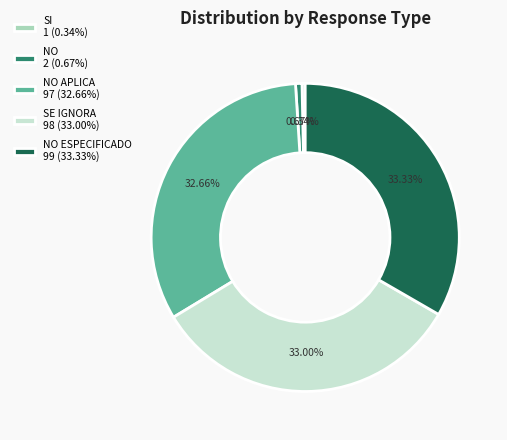

Count the number of slices in the pie.

5